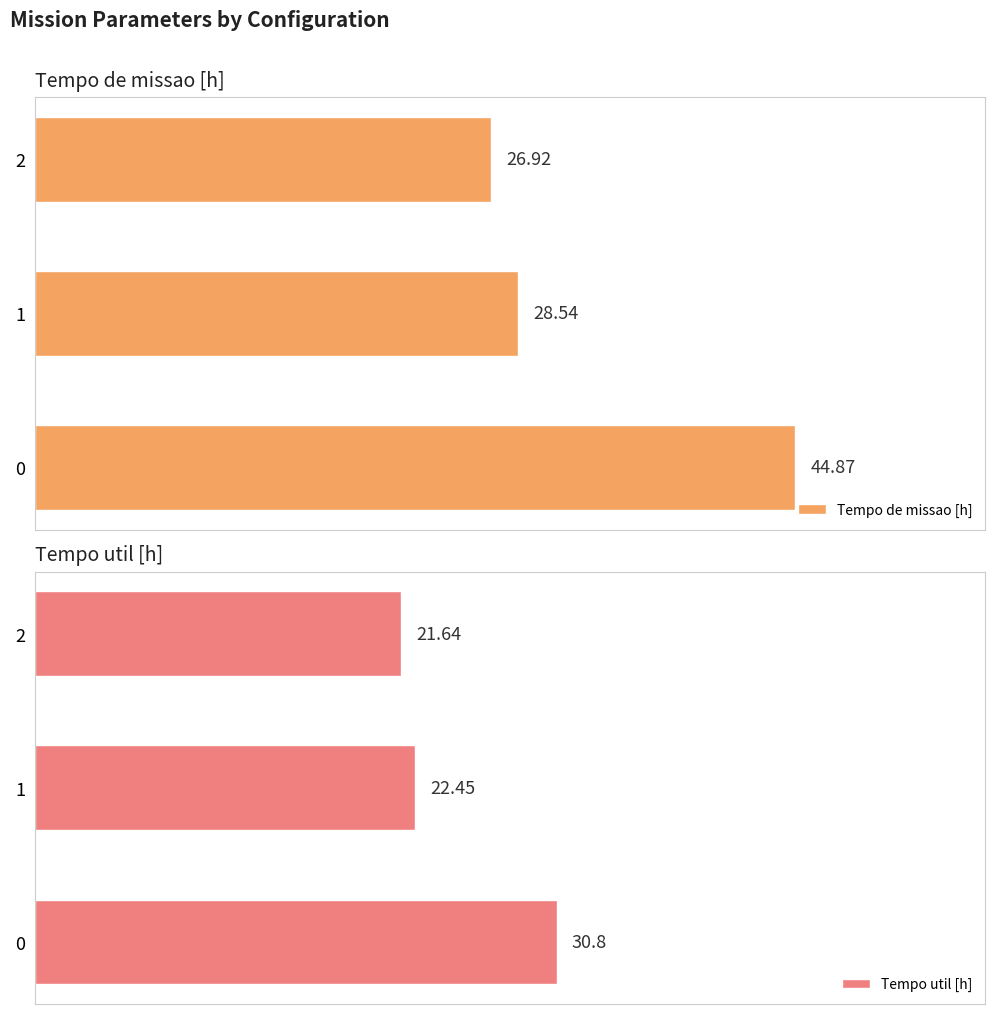

The value of Tempo util [h] at 1 is 8.4. True or false?

False